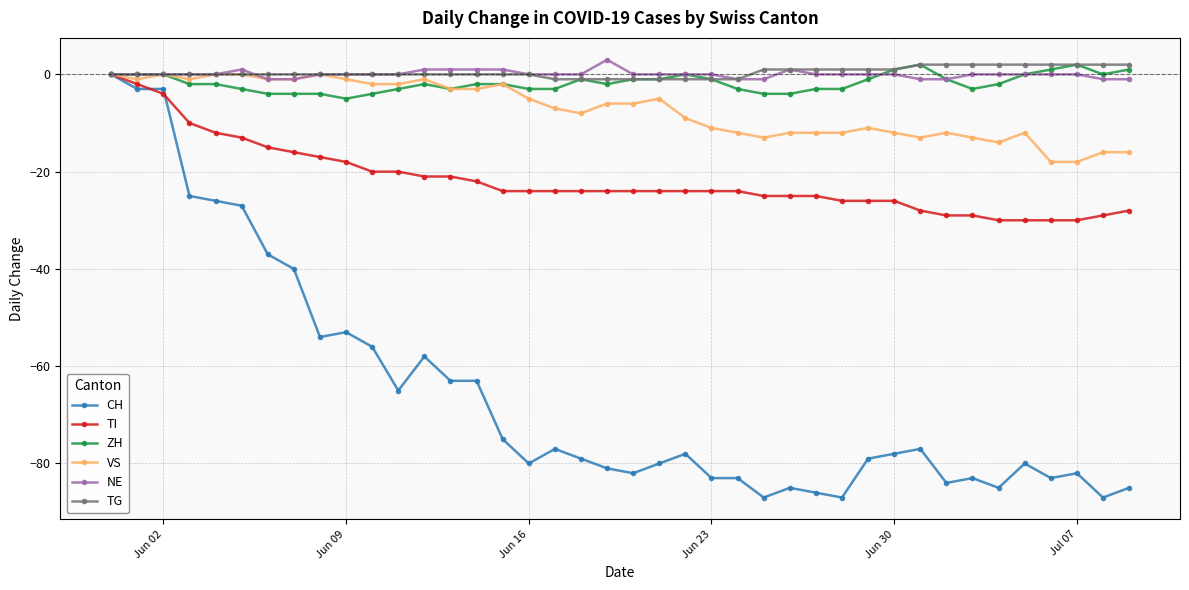

What is the maximum value shown in the chart?

3